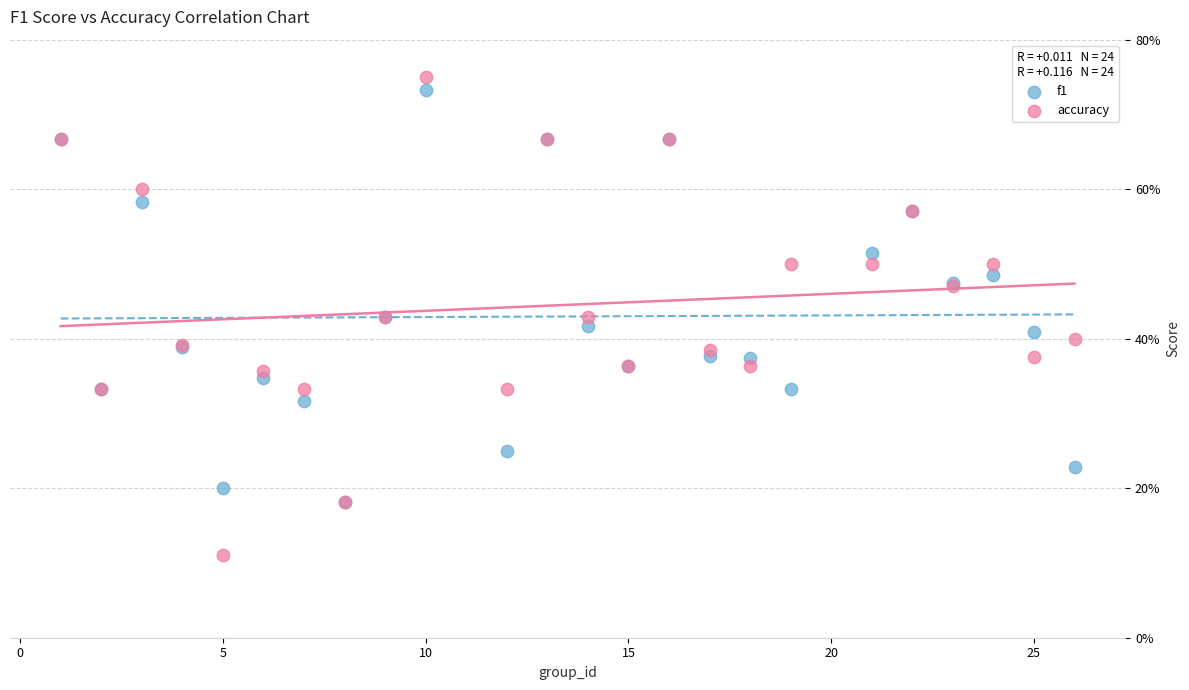

Which series has the widest spread of Y values?

accuracy